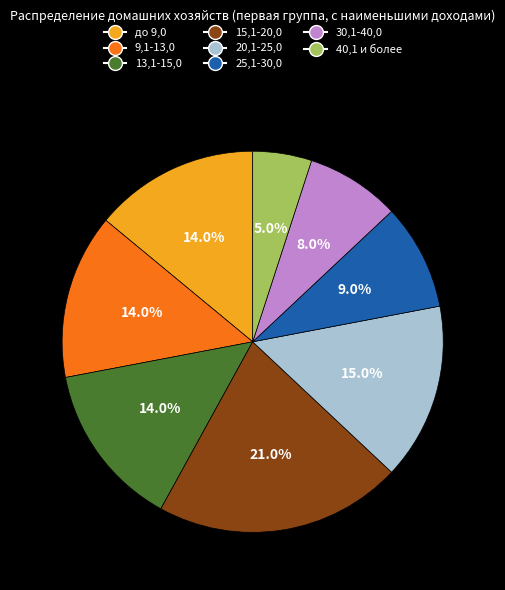

To the nearest percent, what is the combined percentage of 9,1-13,0 and 15,1-20,0?

35%